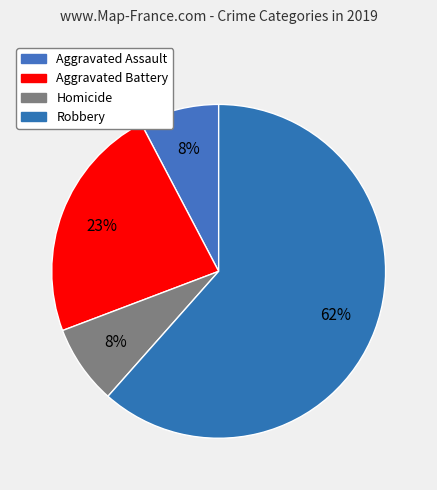

Which category has the biggest portion of the pie?

Robbery